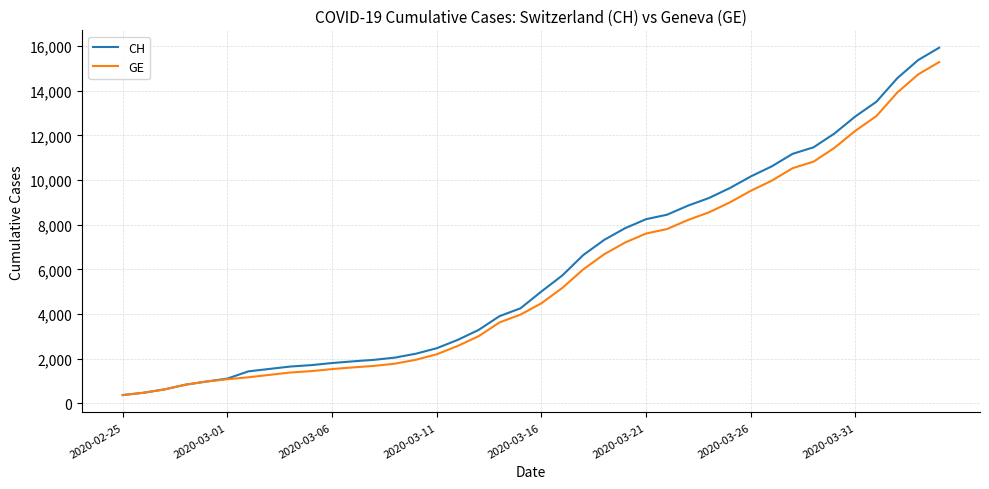

What are all the series names shown in the legend?

CH, GE